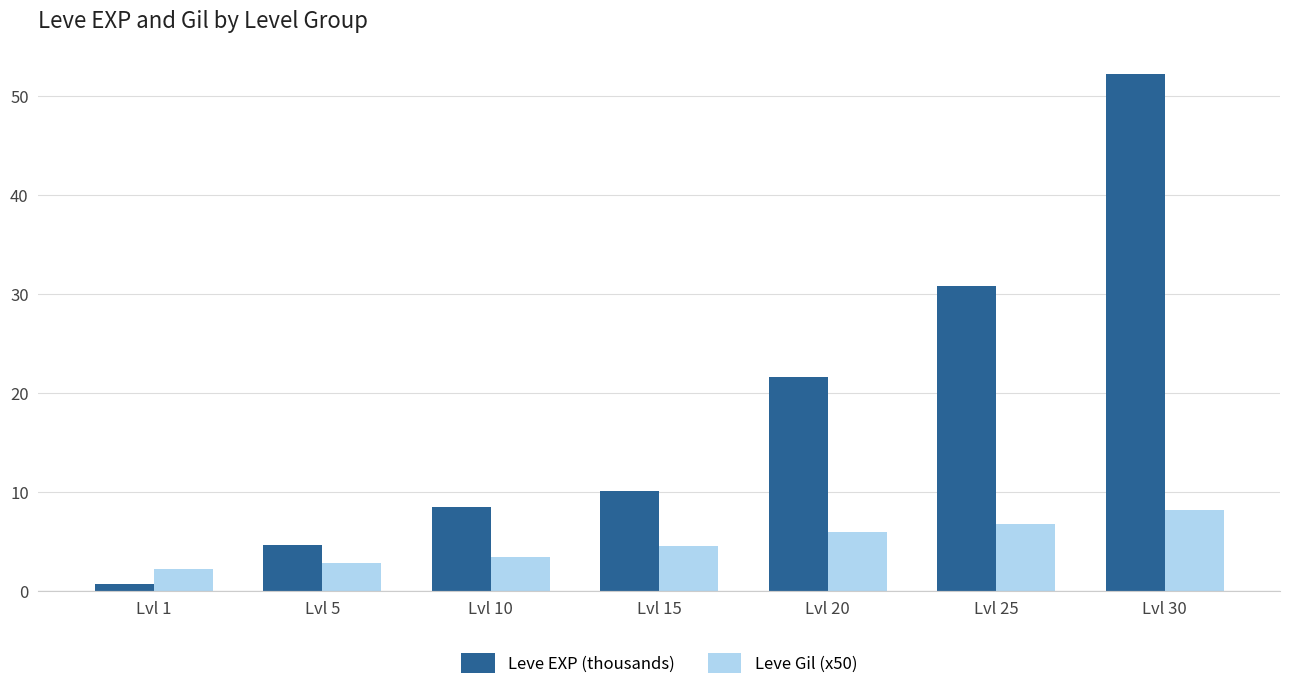

Reading left to right, list all the values displayed in this chart.

Leve EXP (thousands): 0.6	4.7	8.4	10.1	21.6	30.8	52.2
Leve Gil (x50): 2.2	2.8	3.4	4.5	5.9	6.7	8.2